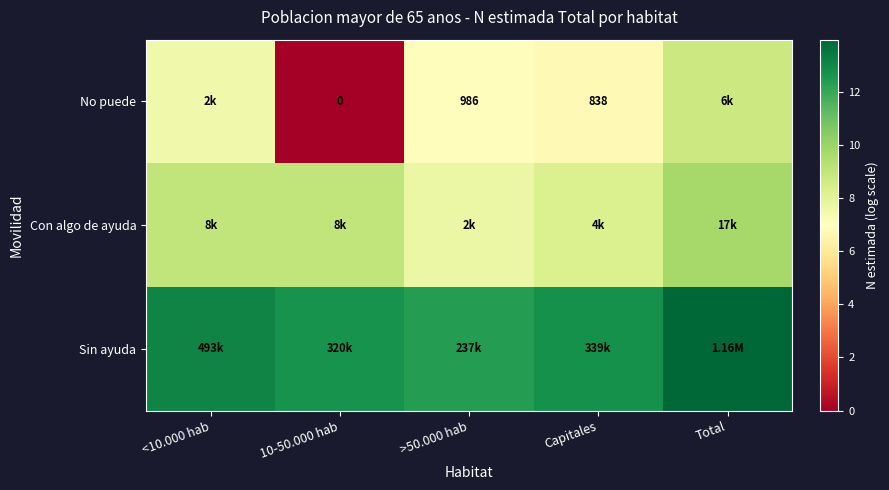

Read the No puede value at Total.

8.7